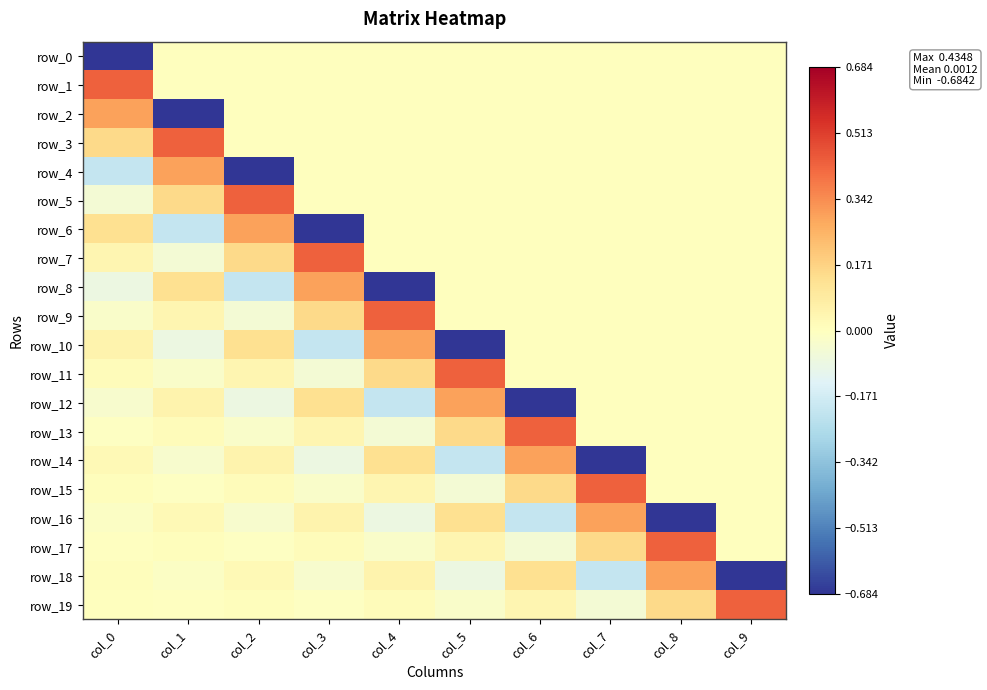

What is the maximum value for row_19?

0.4